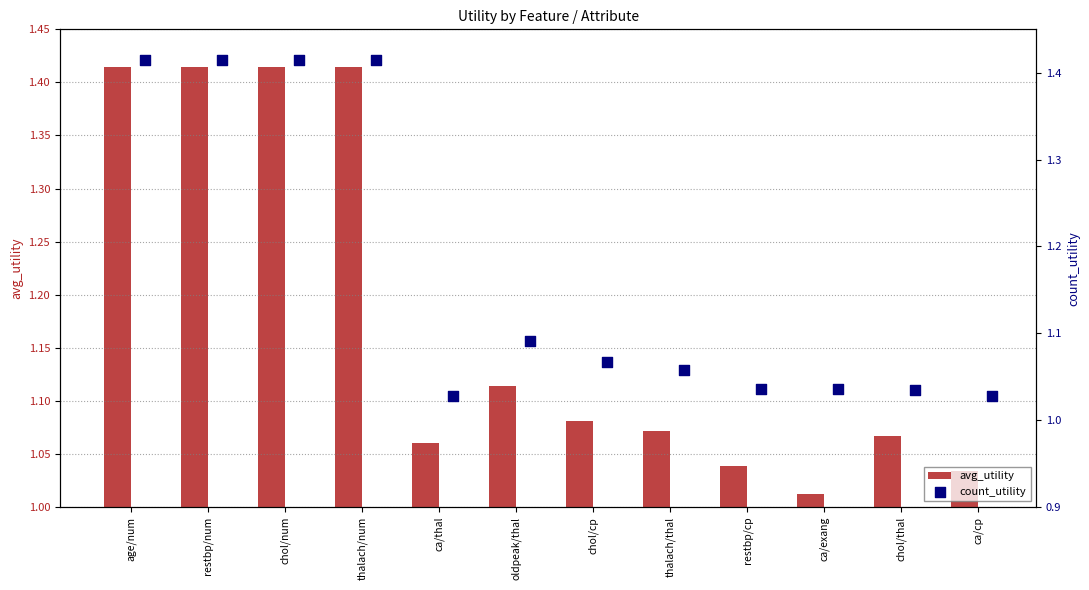

The value of avg_utility at thalach/thal is 1.9. True or false?

False